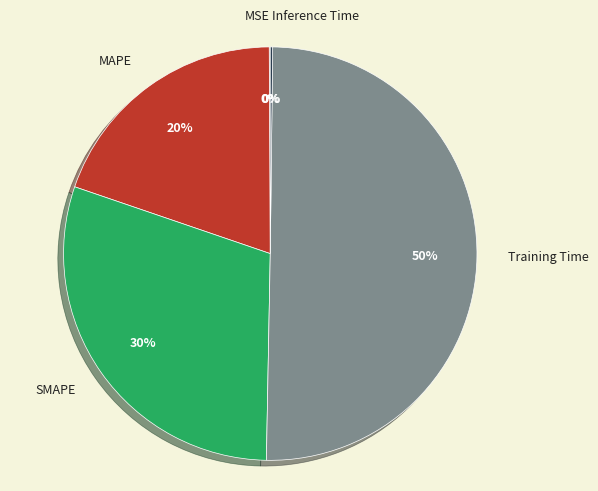

Which category accounts for the majority?

Training Time